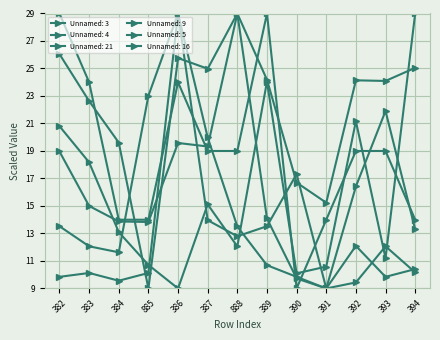

Count the number of categories in the chart.

13